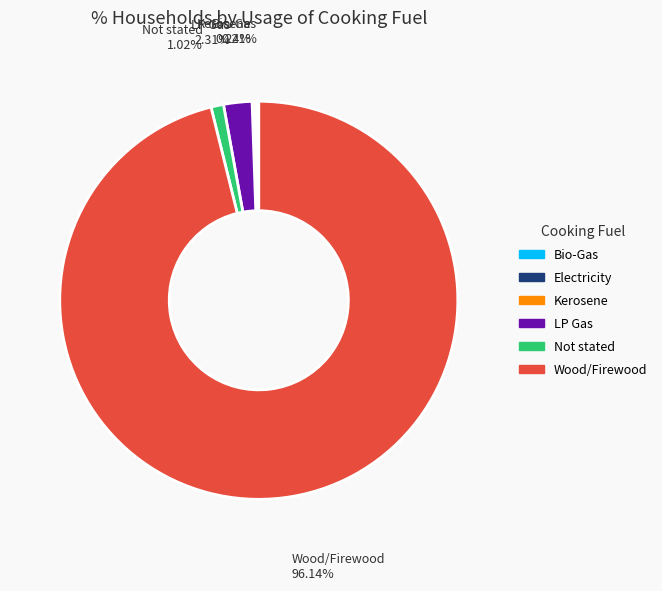

True or false: Wood/Firewood accounts for 96% of the total.

True